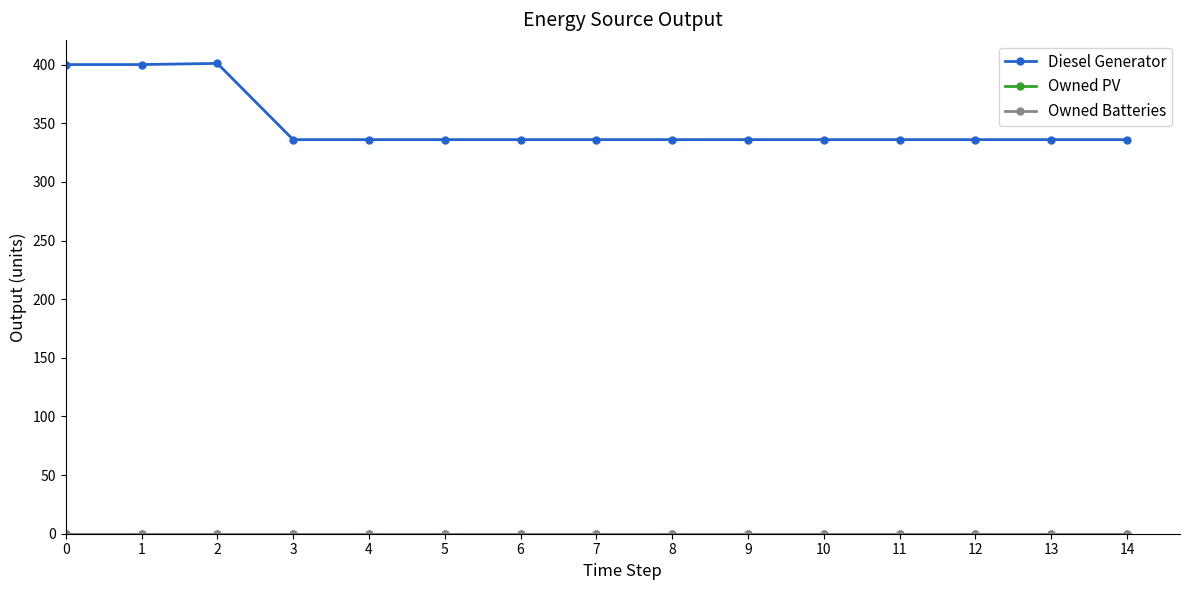

What is the average value of the Diesel Generator series?

349